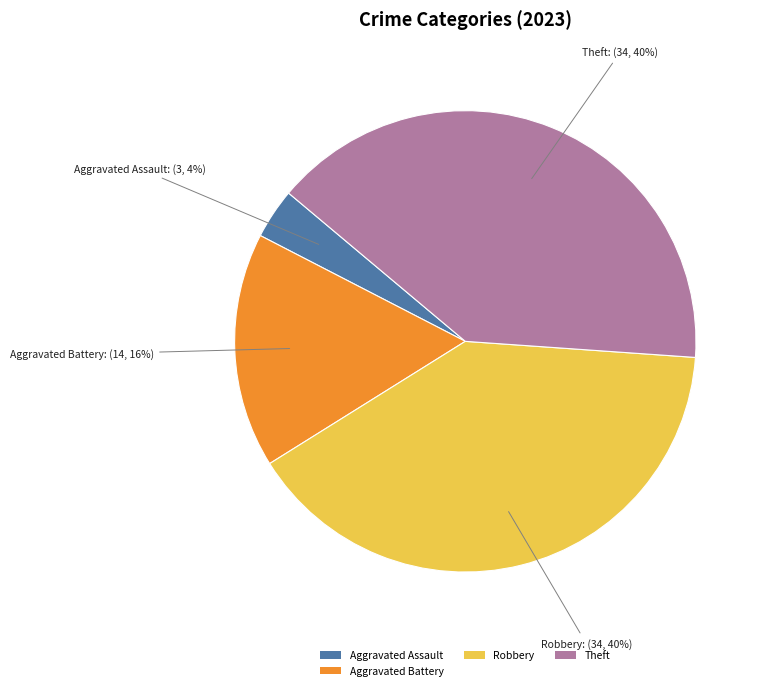

Approximately how many times larger is the value at Aggravated Battery compared to Robbery?

0.4